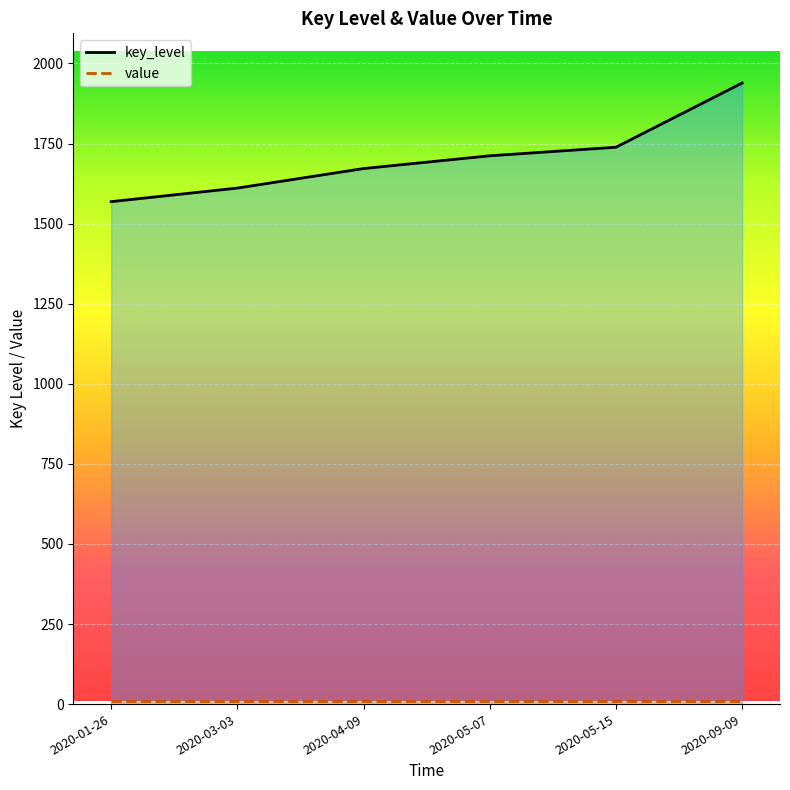

What is the difference between the key_level values at 2020-09-09 and 2020-05-15?

200.5